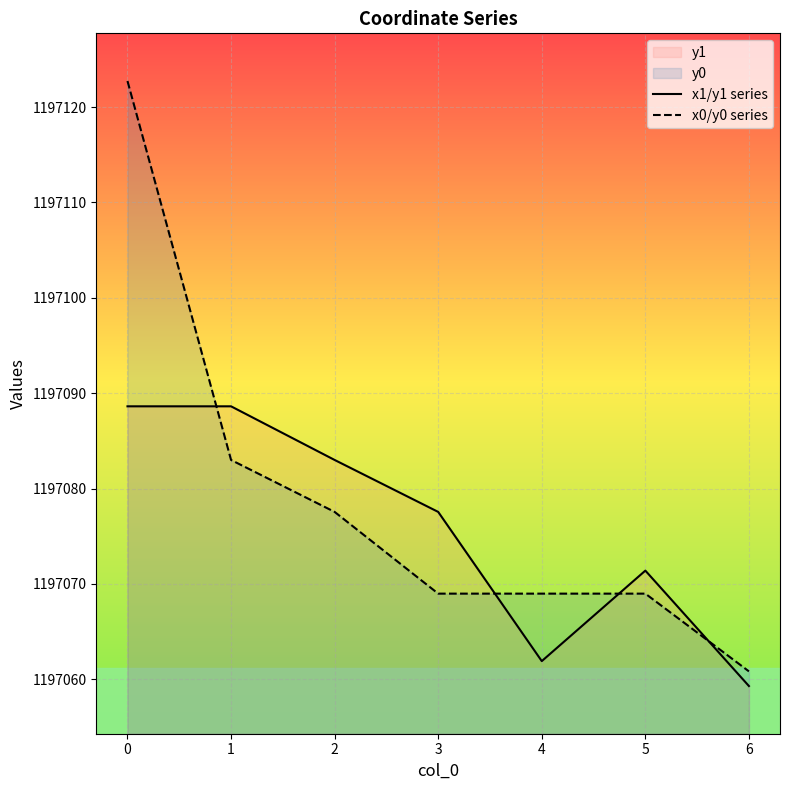

At which label does x0/y0 series reach its minimum?

6